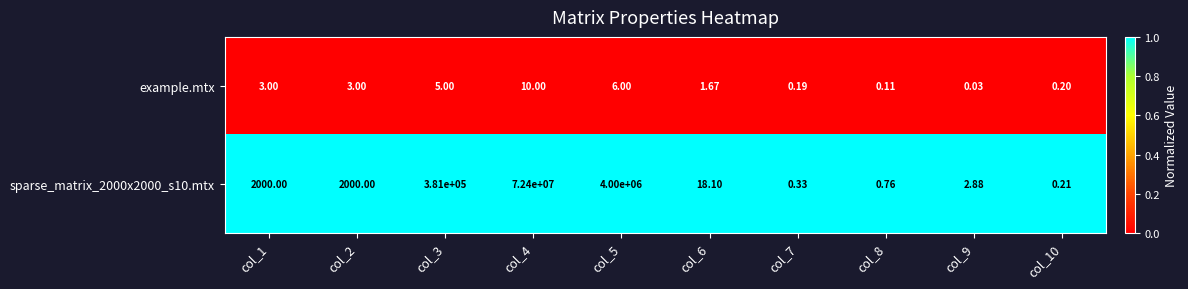

Is the value of example.mtx at col_9 greater than the value of sparse_matrix_2000x2000_s10.mtx at col_1?

No